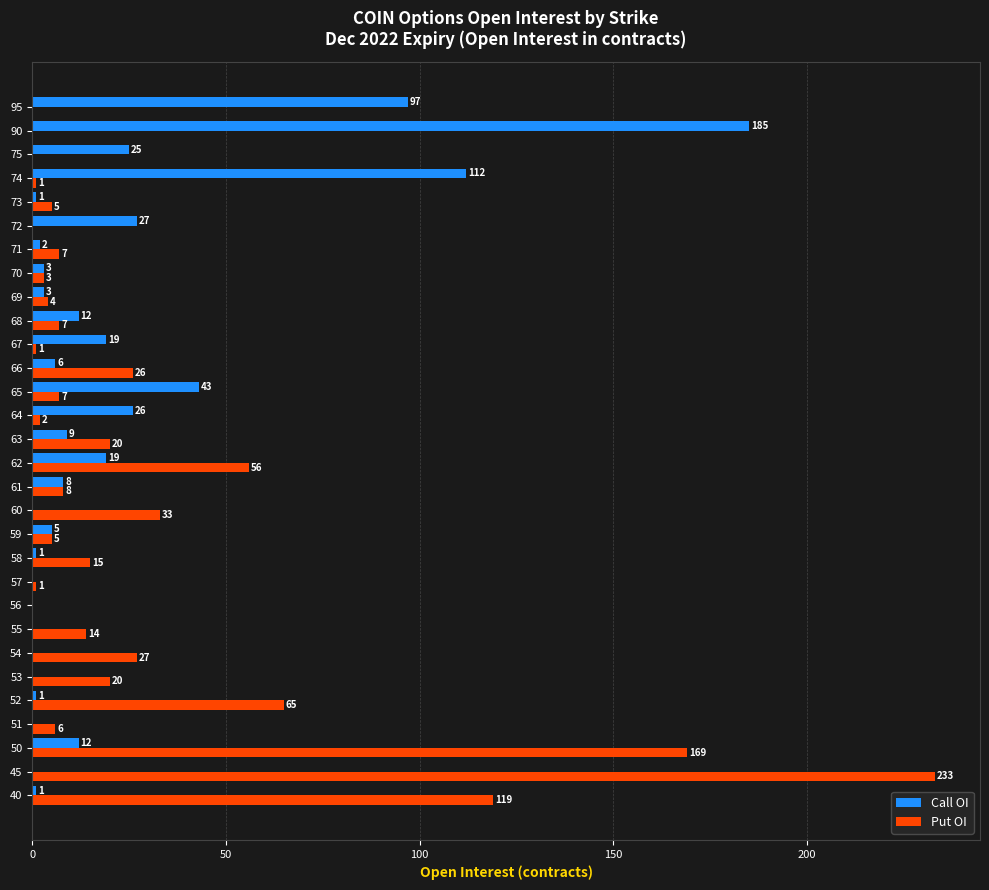

What is the greatest value displayed?

233